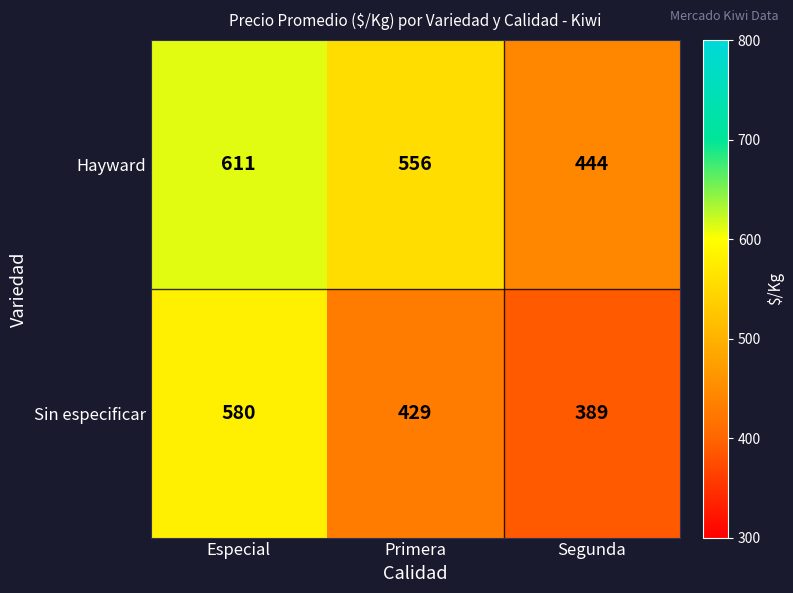

How many series are shown in this chart?

2